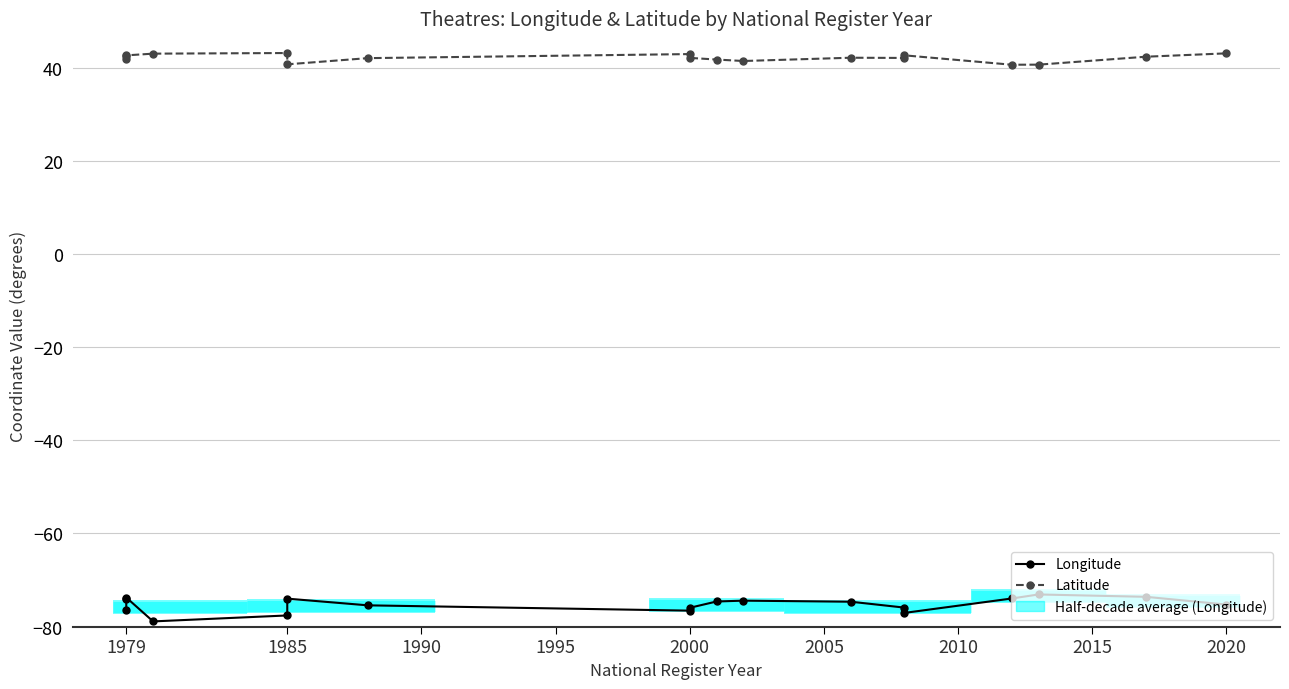

True or false: Latitude has more than 2 interior local peaks.

True